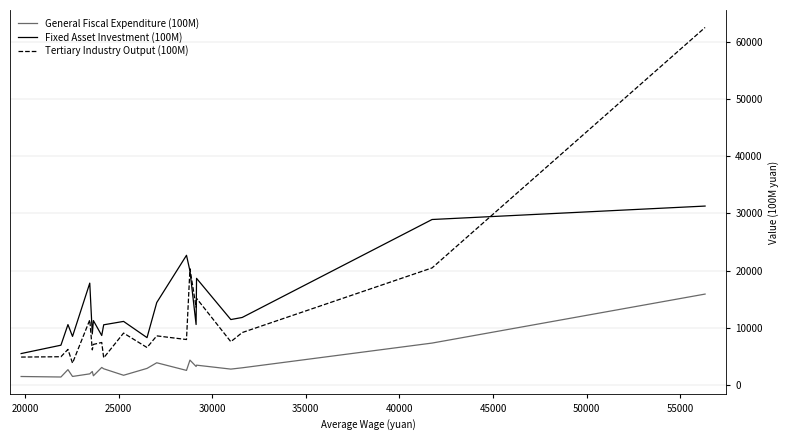

Rank the series by their average value, from lowest to highest.

General Fiscal Expenditure (100M), Tertiary Industry Output (100M), Fixed Asset Investment (100M)